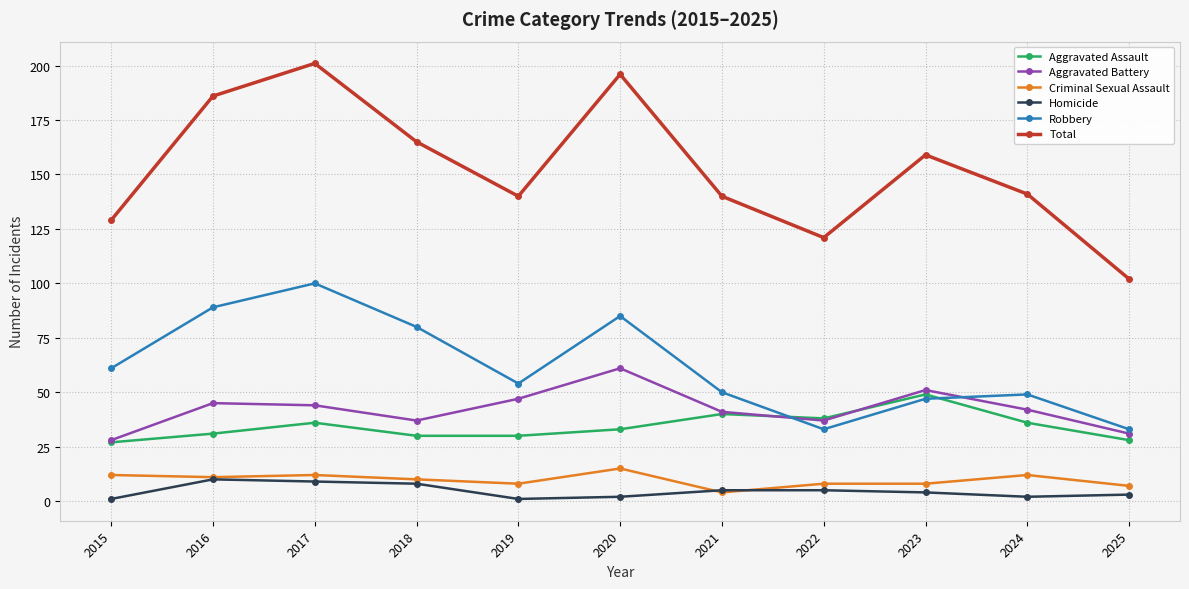

True or false: Aggravated Battery and Total intersect in this chart.

False